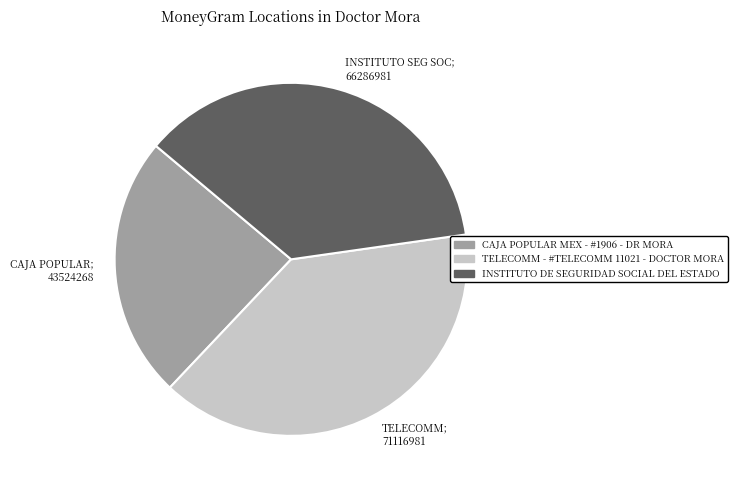

How many segments does this pie chart have?

3